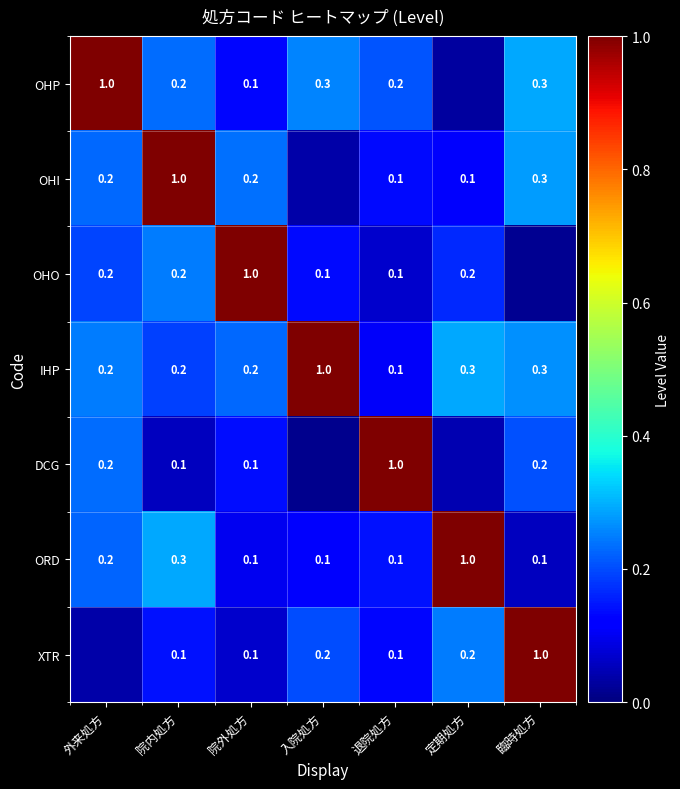

Is the value of ORD at 定期処方 greater than the value of OHI at 定期処方?

Yes